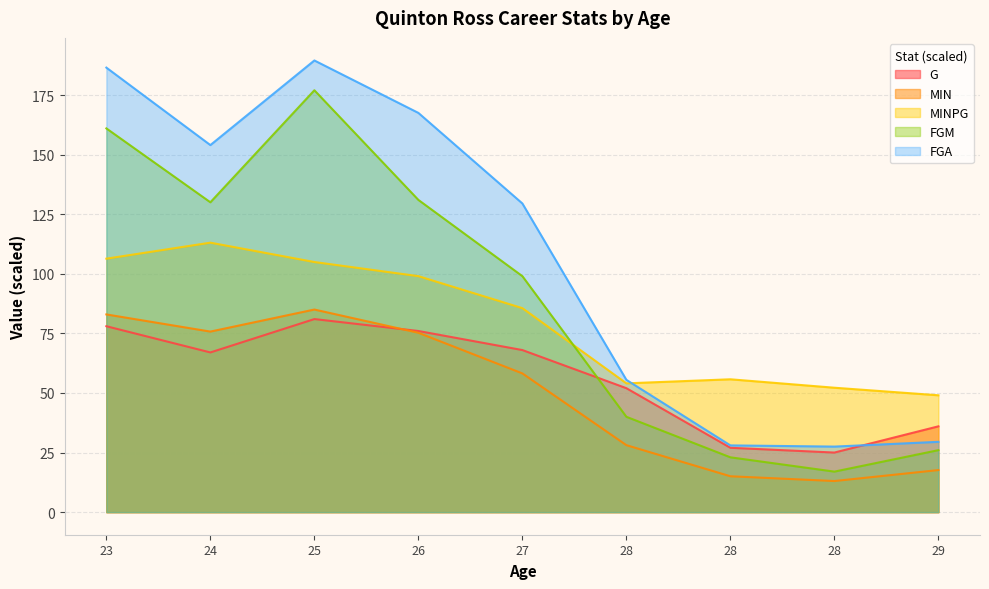

At which label does FGM first exceed 99?

23